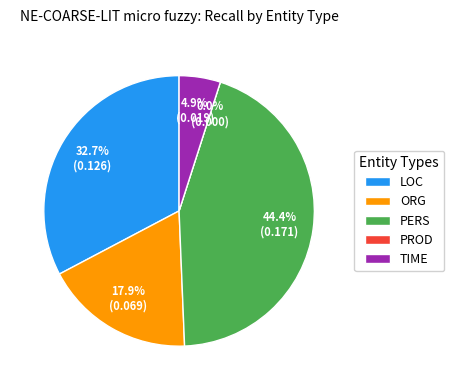

Which slice is the smallest?

PROD